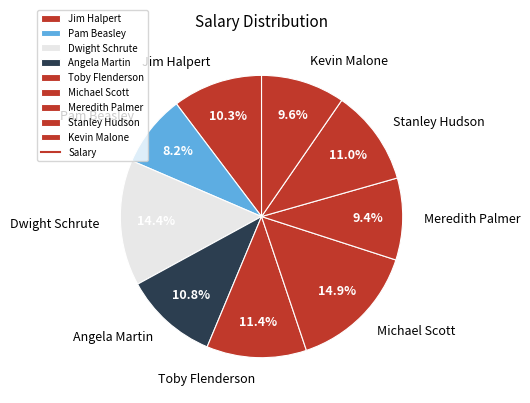

Does any single category account for the majority?

No